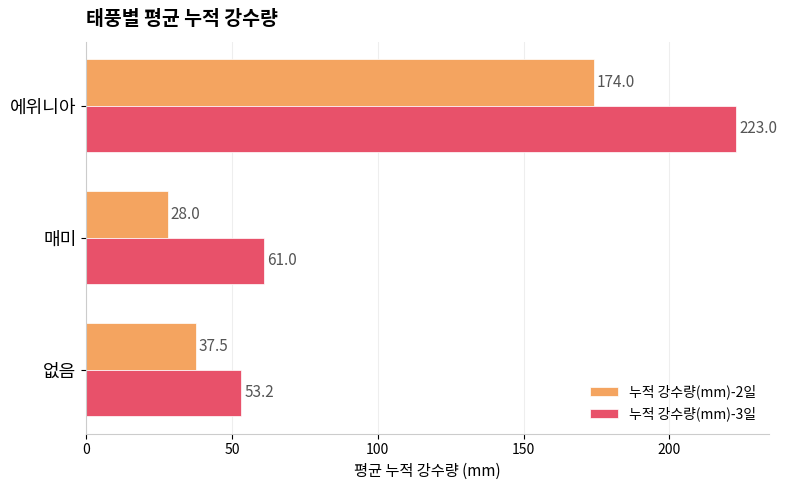

What is the difference between the maximum and minimum values in the 누적 강수량(mm)-2일 series?

146.0